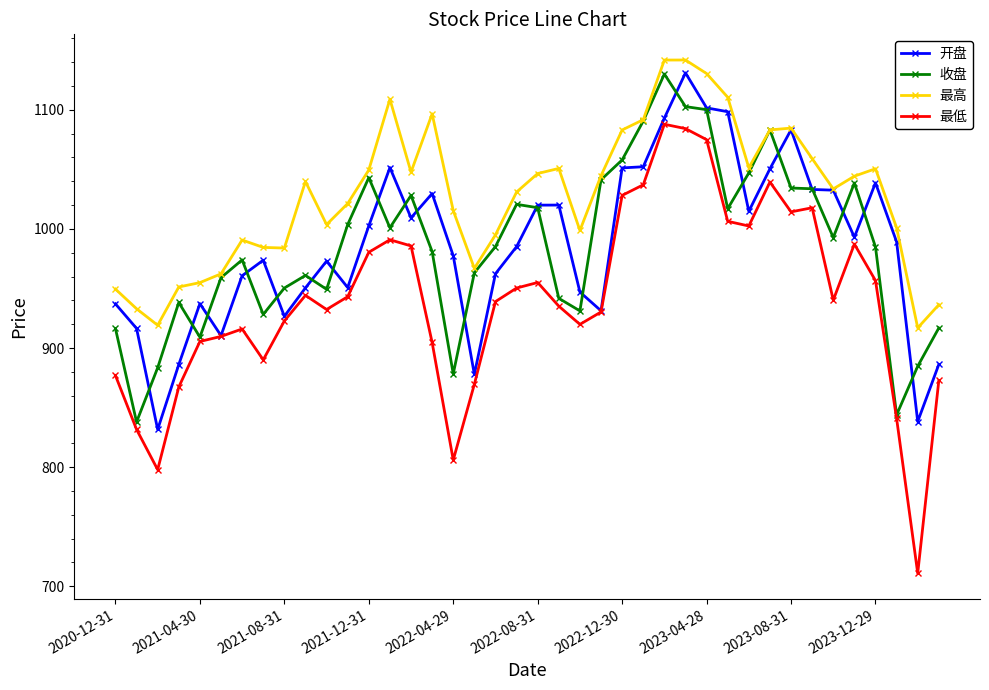

What is the minimum value shown in the chart?

711.0